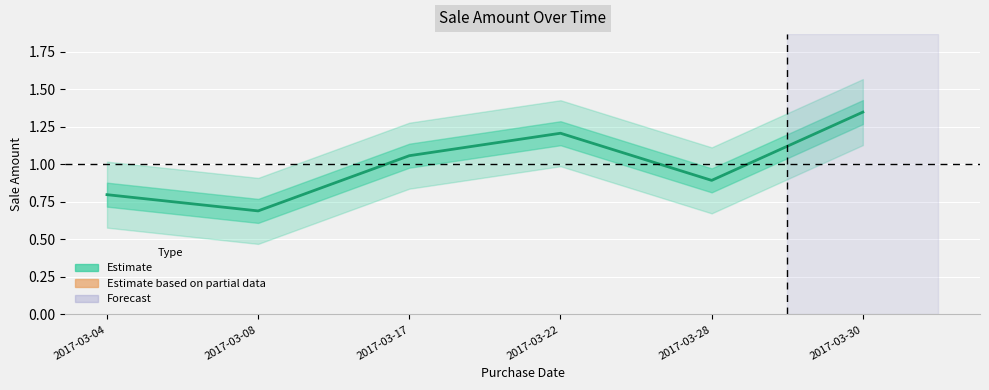

How many points are lower than both their immediate neighbors (excluding endpoints)?

2